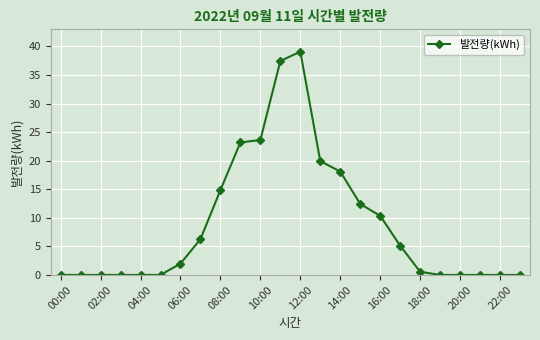

What is the maximum value shown in the chart?

39.1